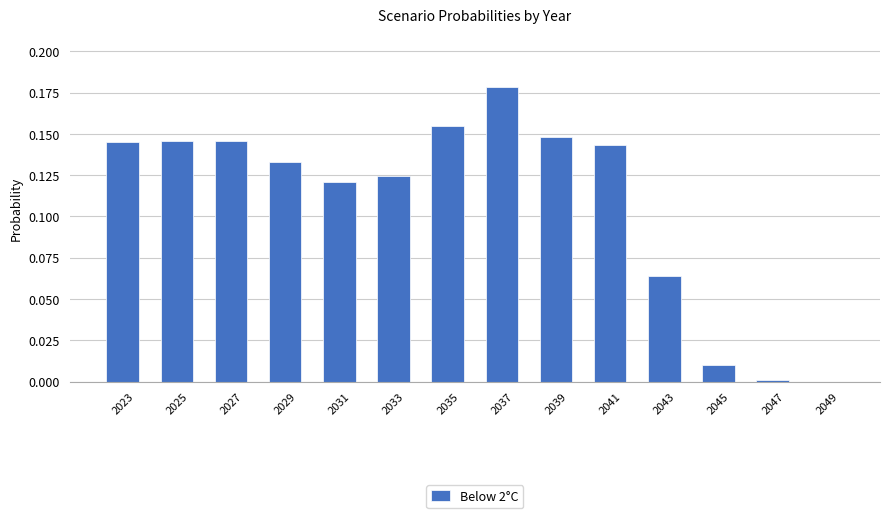

Between 2045 and 2041, which is larger?

2041